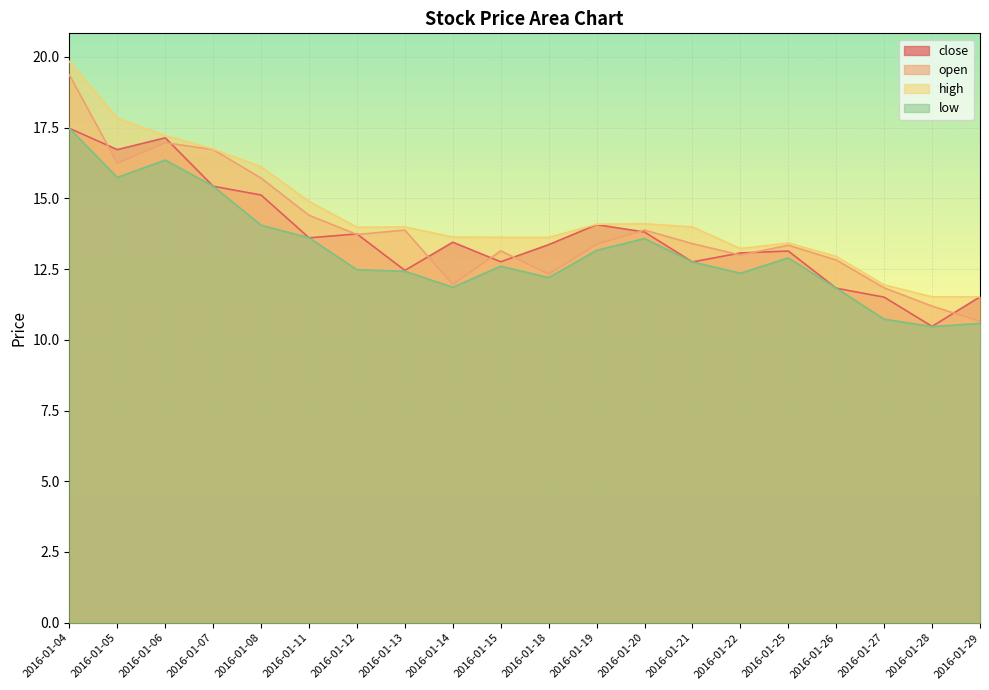

What is the smallest value displayed?

10.5